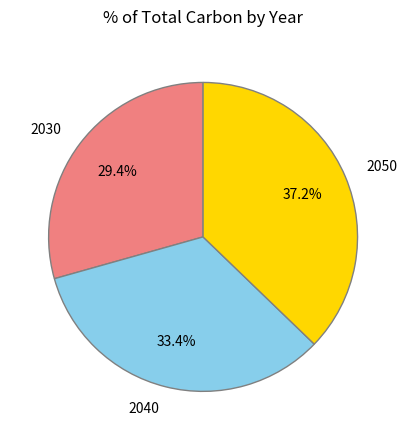

Is there a majority slice in this chart?

No